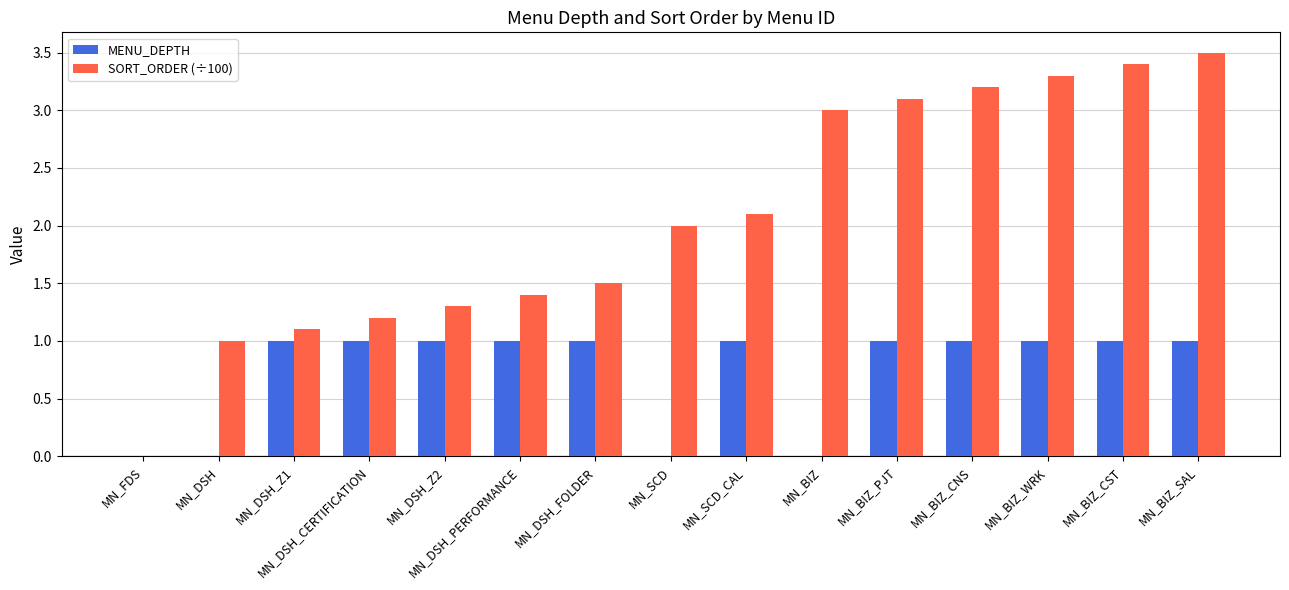

What is the maximum value shown in the chart?

3.5